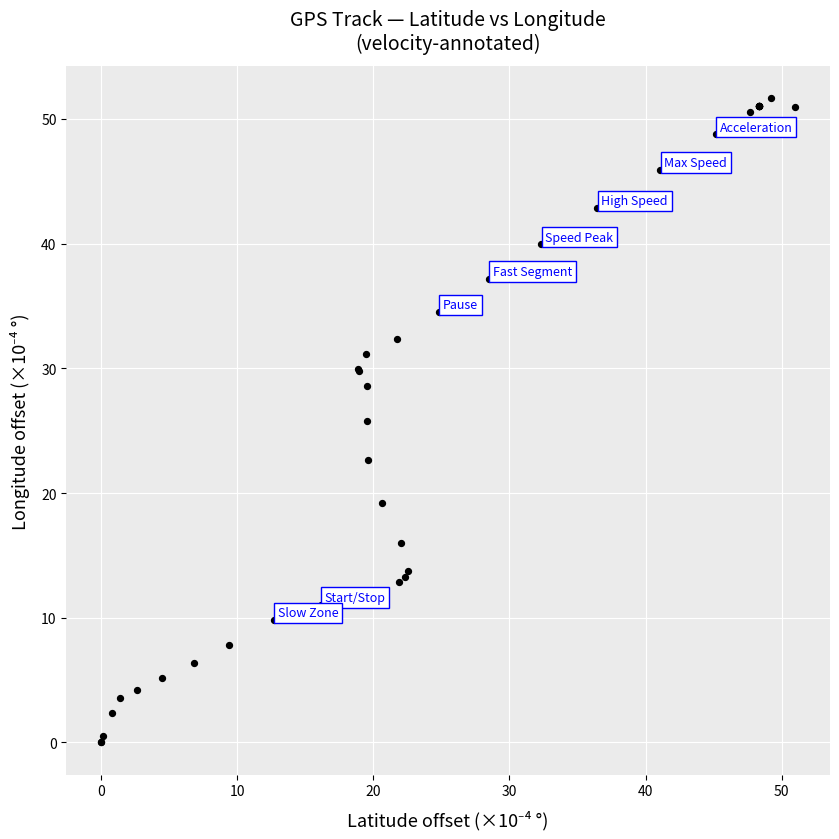

What Y value in the scatter plot is closest to 25?

25.8